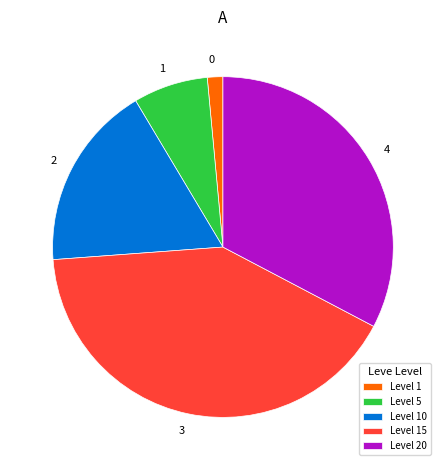

Do 4 and 3 together represent more than half of the pie?

Yes